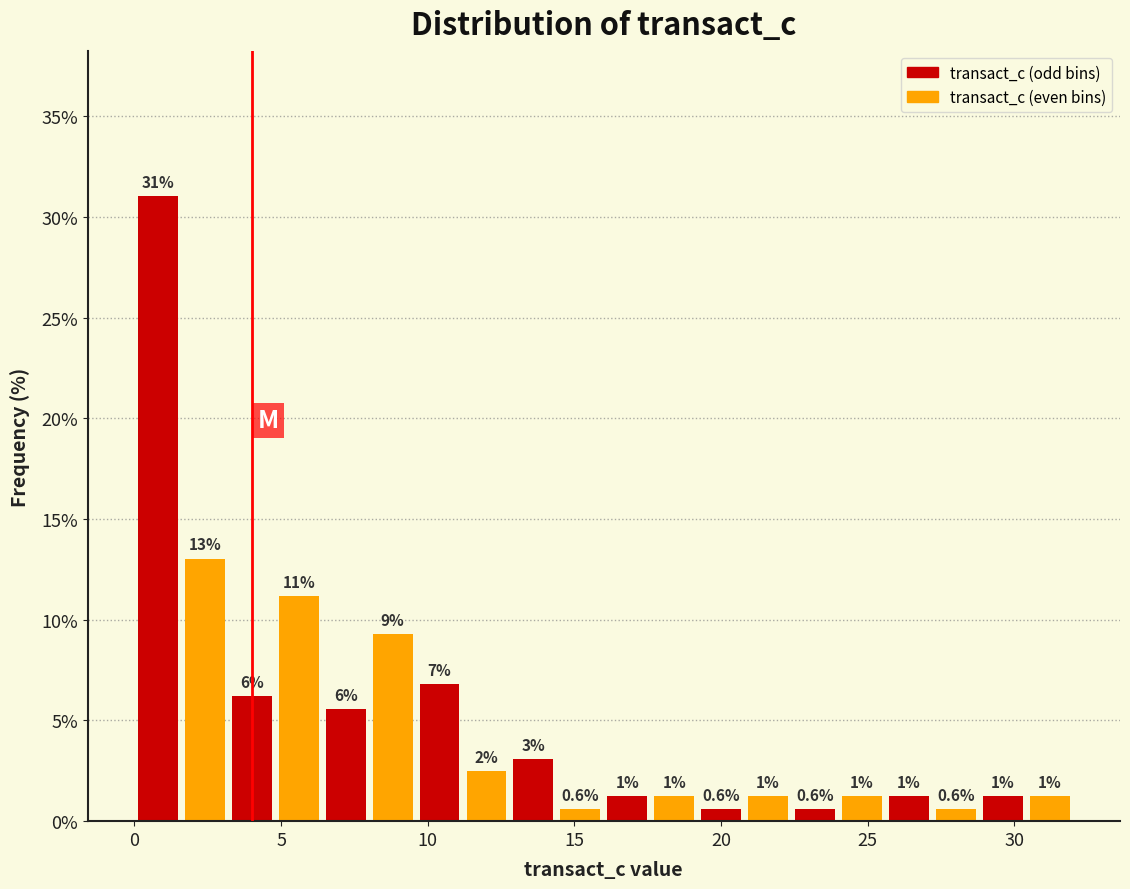

Around what value on the x-axis is the tallest bar? Give the approximate position of its centre, as read against the axis.

1.0